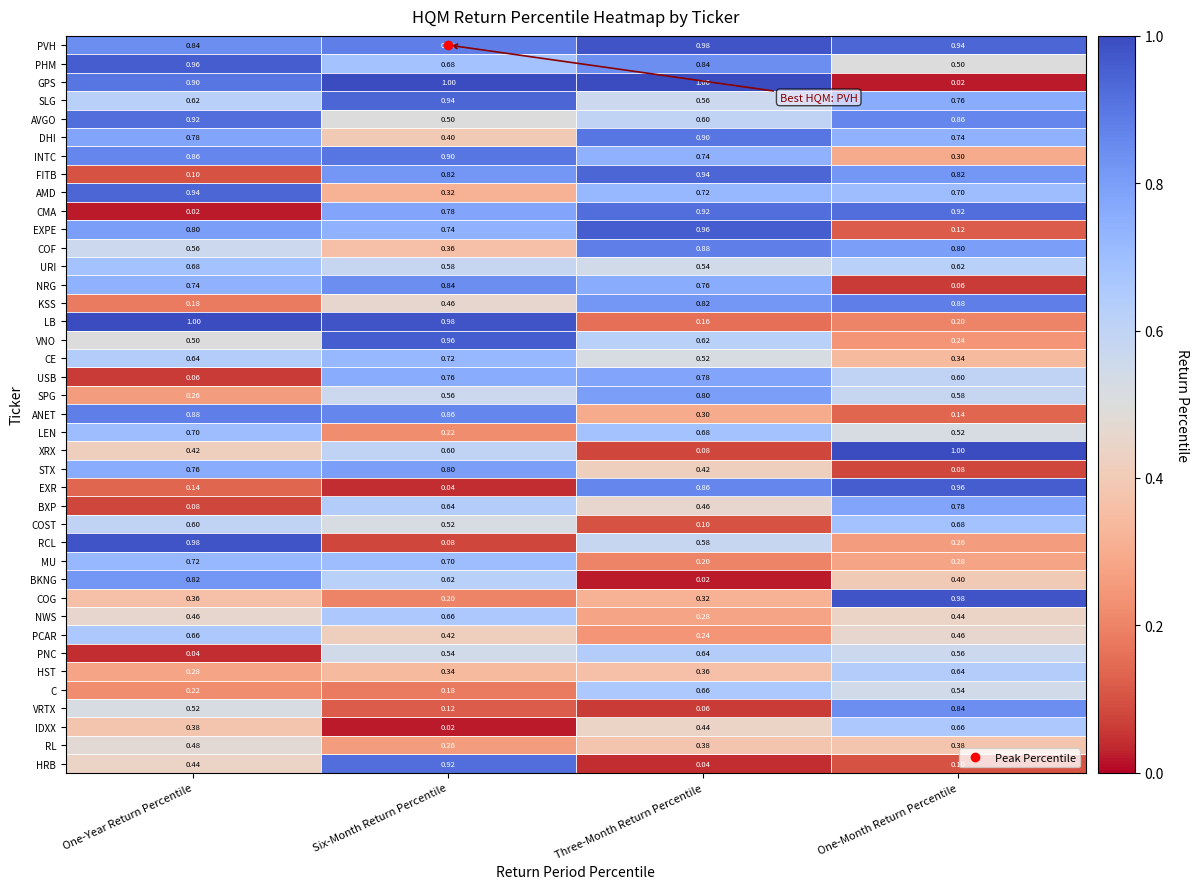

Is the value of HRB at Three-Month Return Percentile greater than the value of COF at One-Year Return Percentile?

No